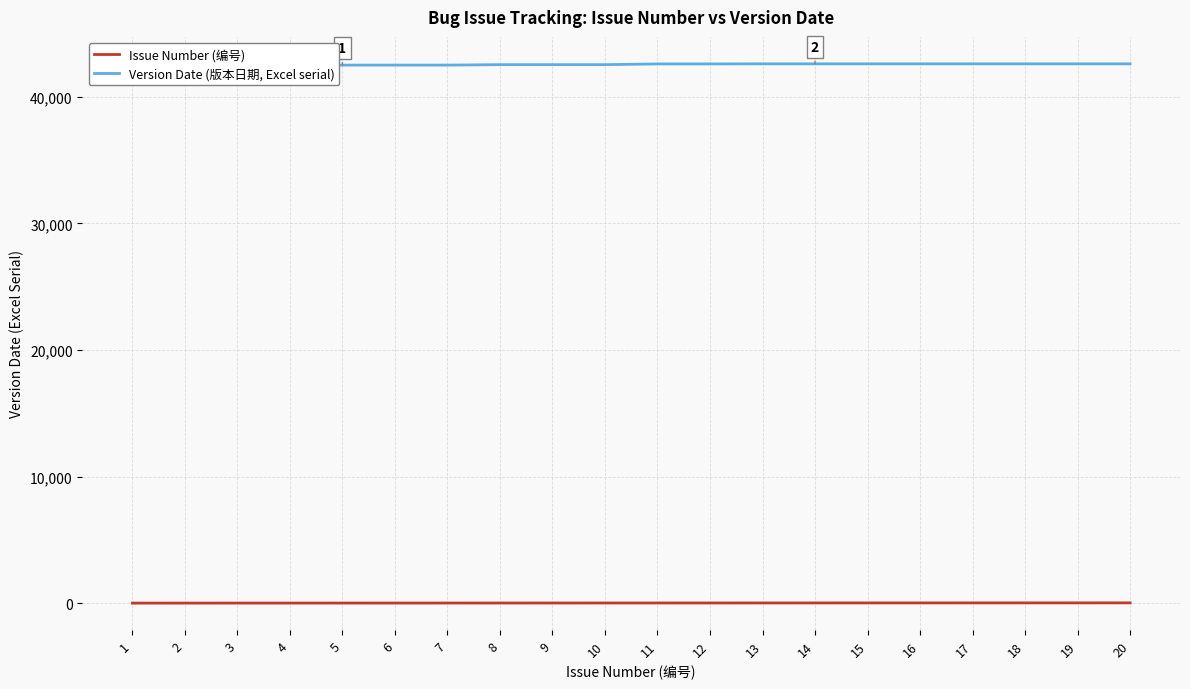

What are all the series names shown in the legend?

Issue Number (编号), Version Date (版本日期, Excel serial)